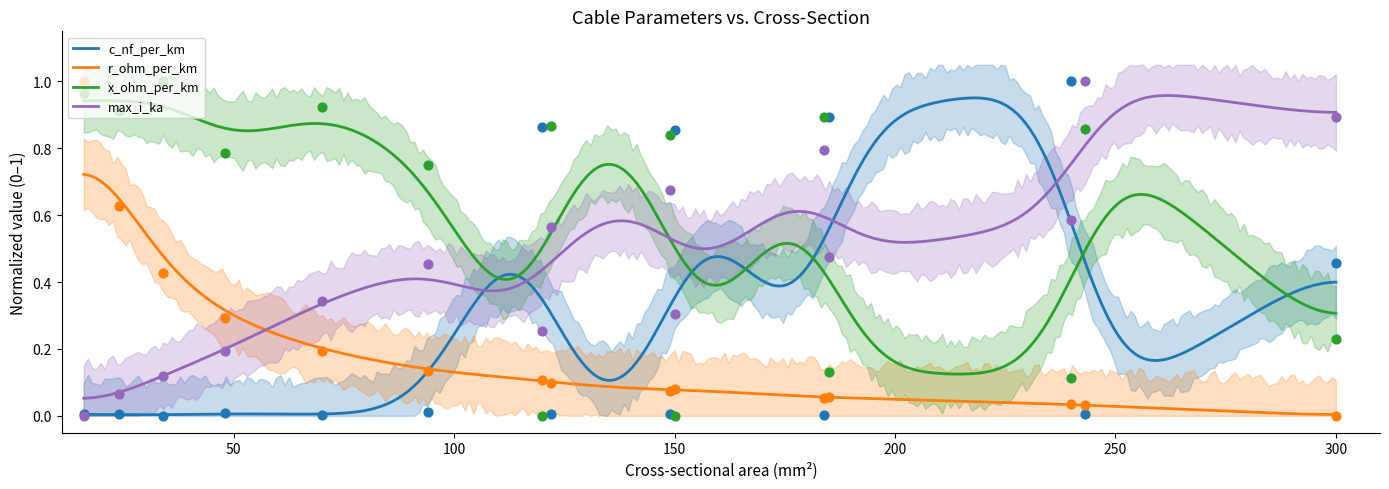

Is the value of x_ohm_per_km at 150 greater than the value of max_i_ka at 185?

No